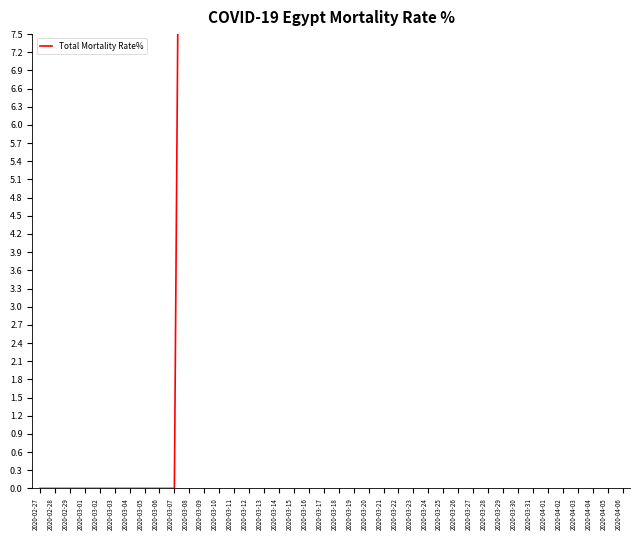

Rank the categories by value from lowest to highest.

2020-02-27, 2020-02-28, 2020-02-29, 2020-03-01, 2020-03-02, 2020-03-03, 2020-03-04, 2020-03-05, 2020-03-06, 2020-03-07, 2020-03-09, 2020-03-10, 2020-03-14, 2020-03-08, 2020-03-15, 2020-03-11, 2020-03-18, 2020-03-13, 2020-03-17, 2020-04-06, 2020-03-16, 2020-04-05, 2020-04-04, 2020-03-30, 2020-04-02, 2020-03-12, 2020-03-20, 2020-04-03, 2020-04-01, 2020-03-28, 2020-03-31, 2020-03-21, 2020-03-27, 2020-03-29, 2020-03-25, 2020-03-22, 2020-03-24, 2020-03-23, 2020-03-19, 2020-03-26